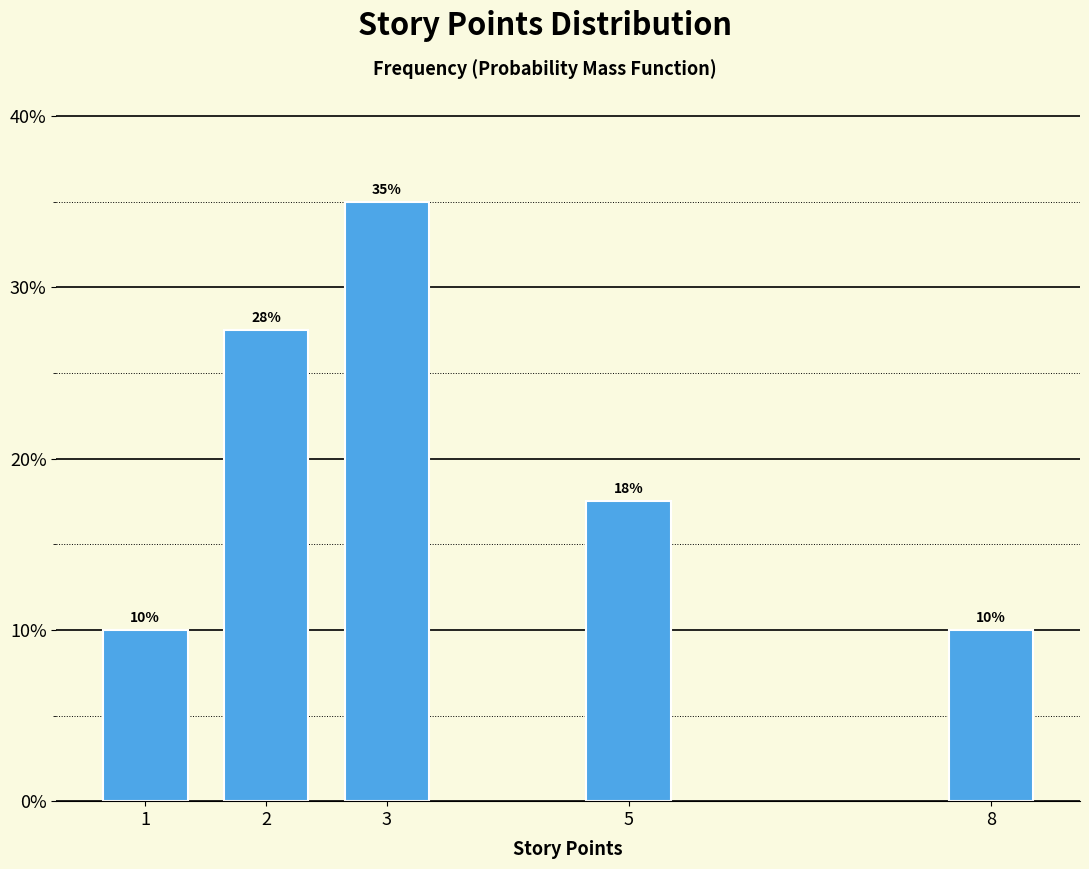

At which label is the value closest to 22?

5